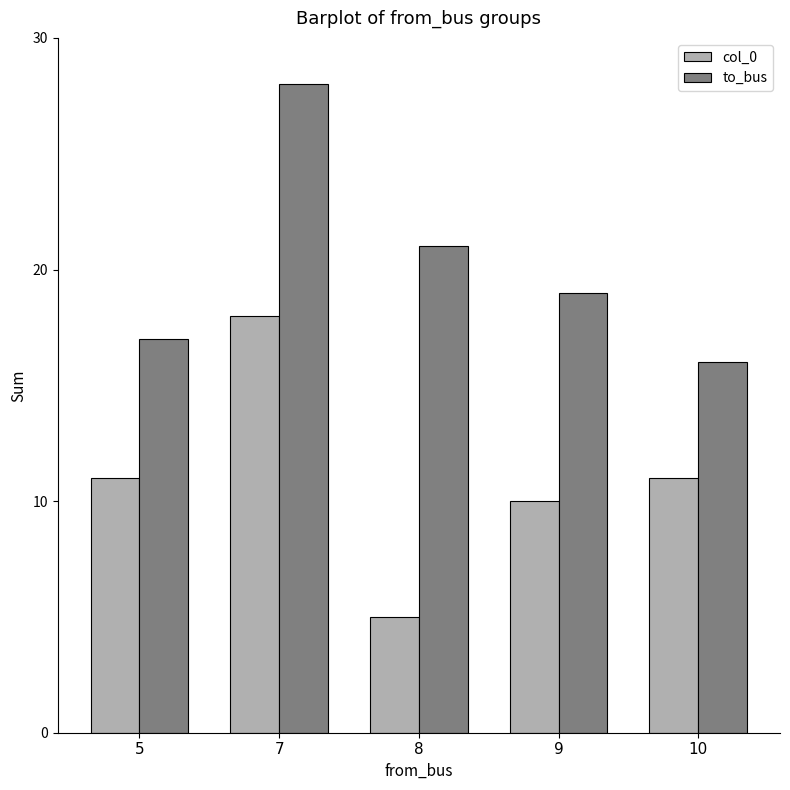

What is the difference between the col_0 values at 9 and 7?

8